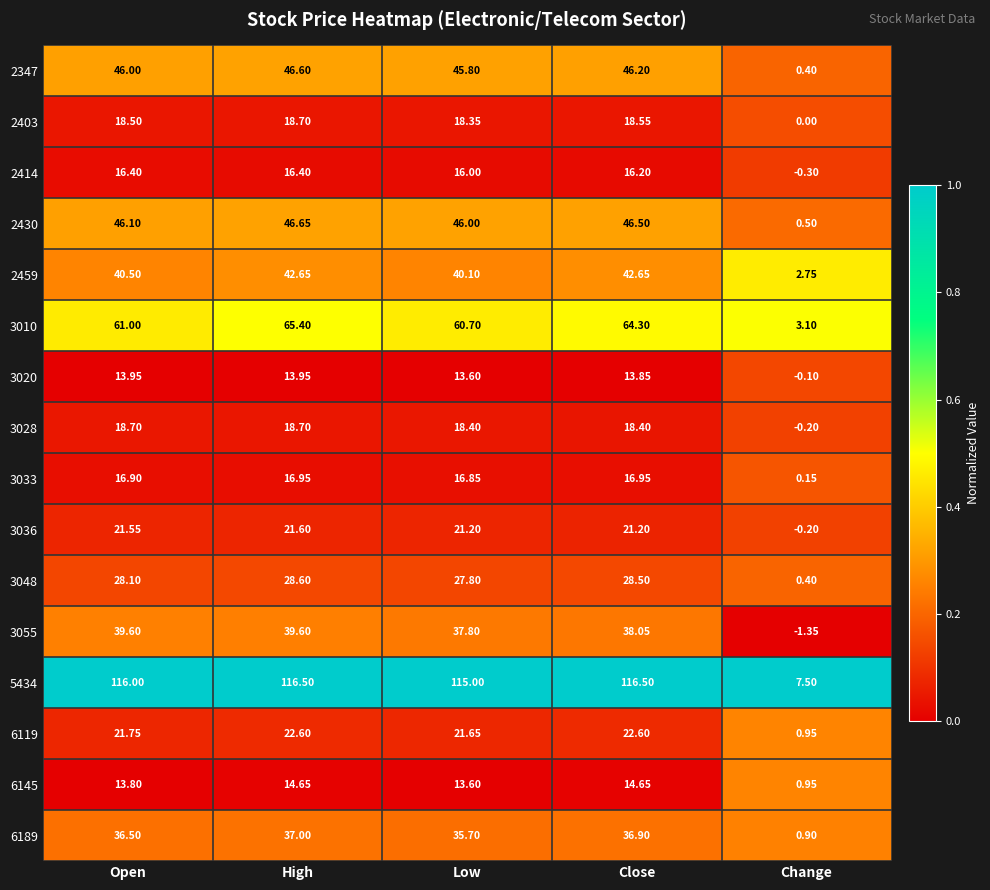

At which label does 6119 first exceed 21?

Open